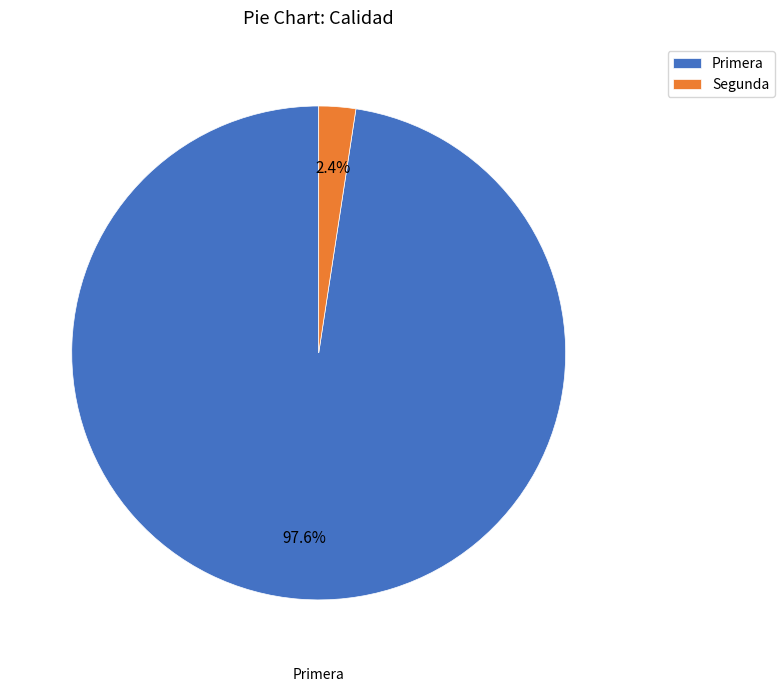

Is there any slice that represents more than half of the pie?

Yes